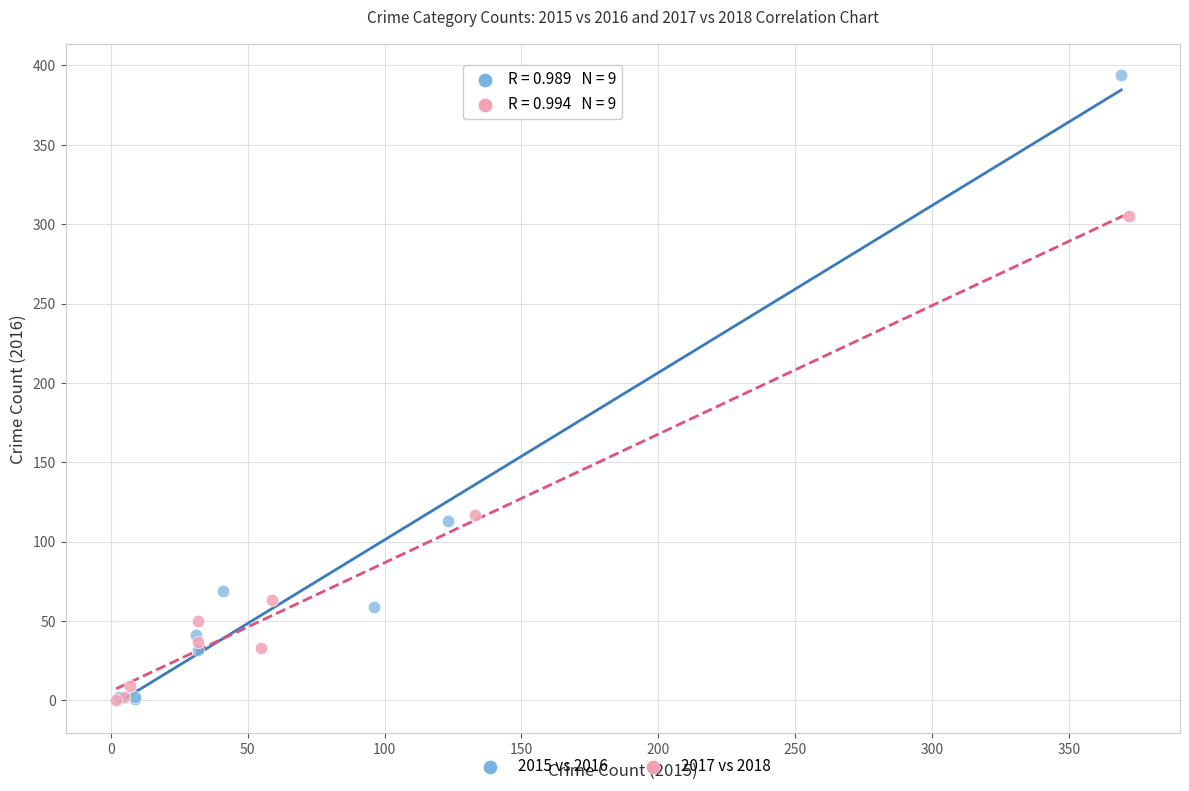

What are all the series names shown in the legend?

2015 vs 2016, 2017 vs 2018